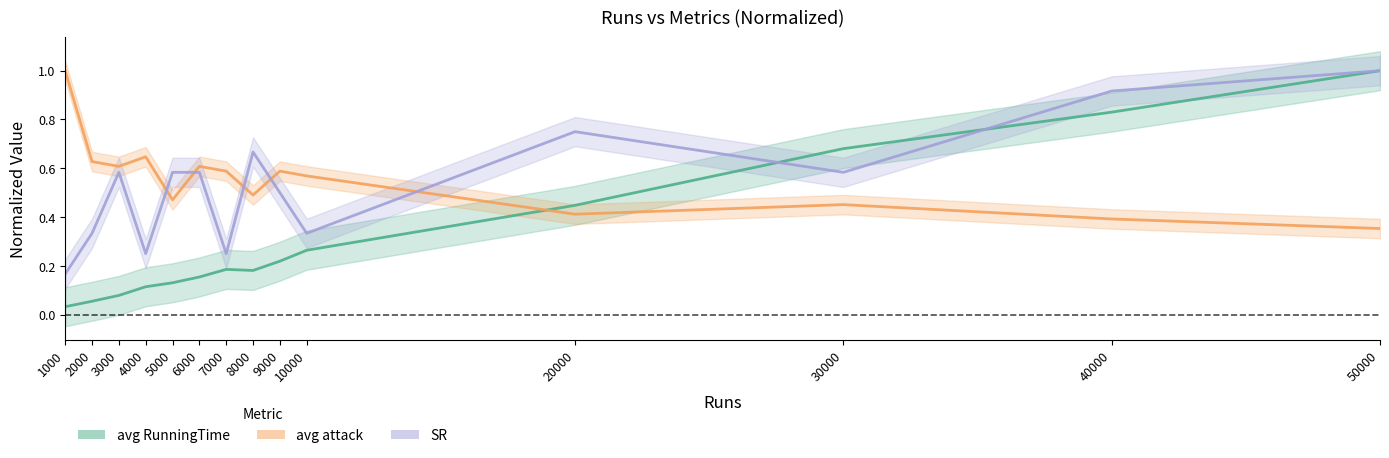

At how many categories does at least one series exceed 0?

14